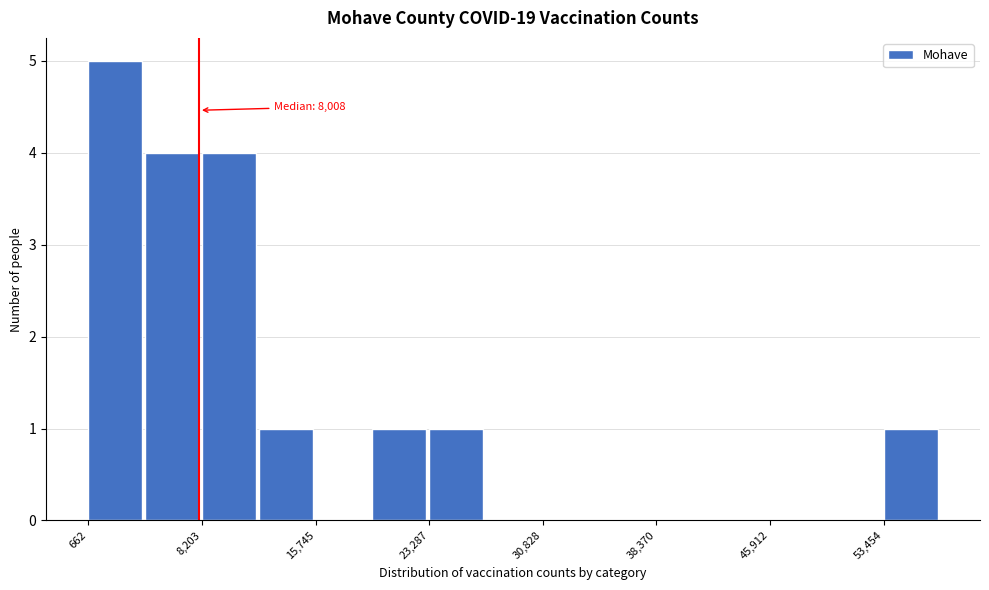

Read against the x-axis, roughly where is the centre of the tallest bar?

2000